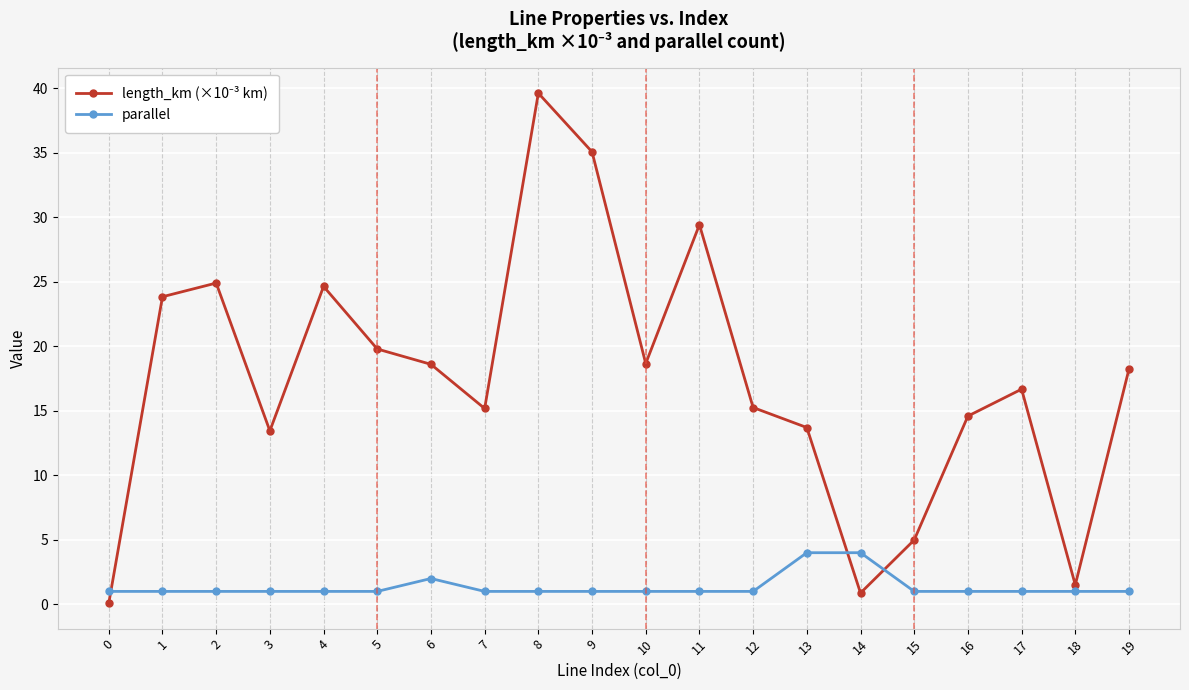

What is the difference between the highest and lowest values at 19?

17.2